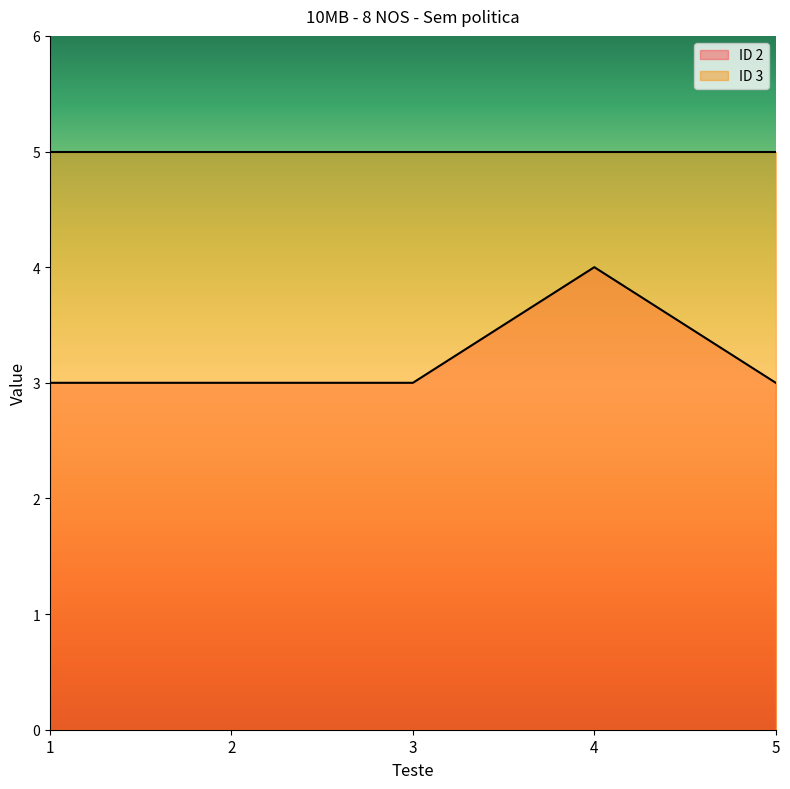

What is the sum of all values?

16